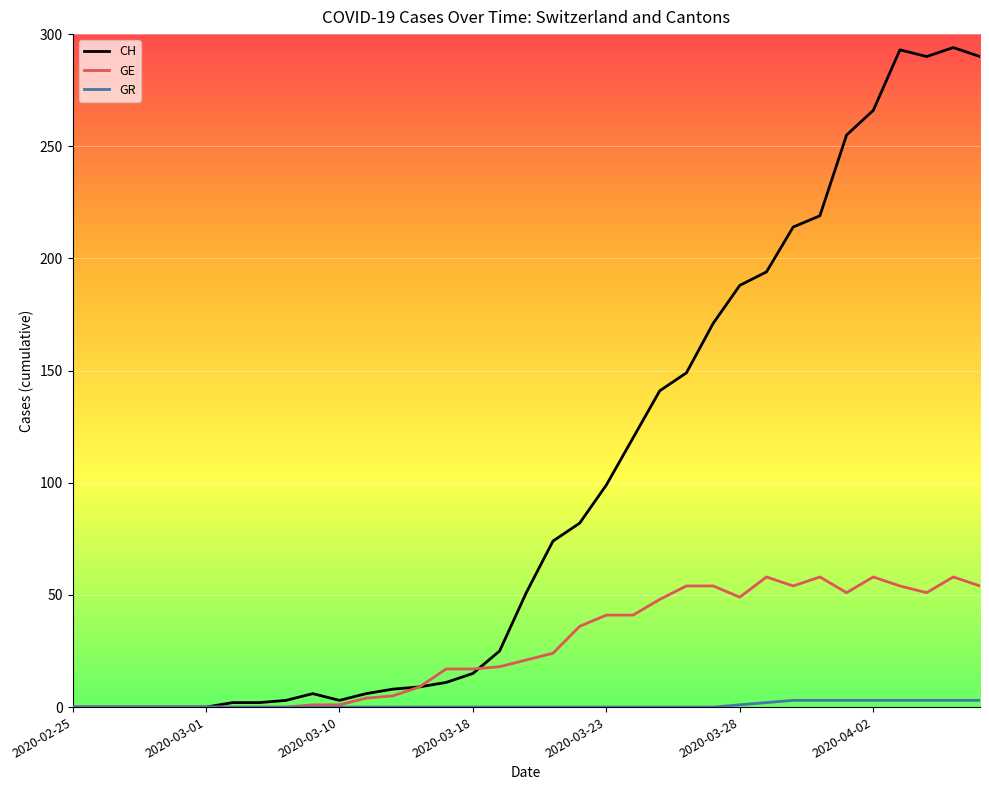

List the series in order of their peak value, lowest first.

GR, GE, CH